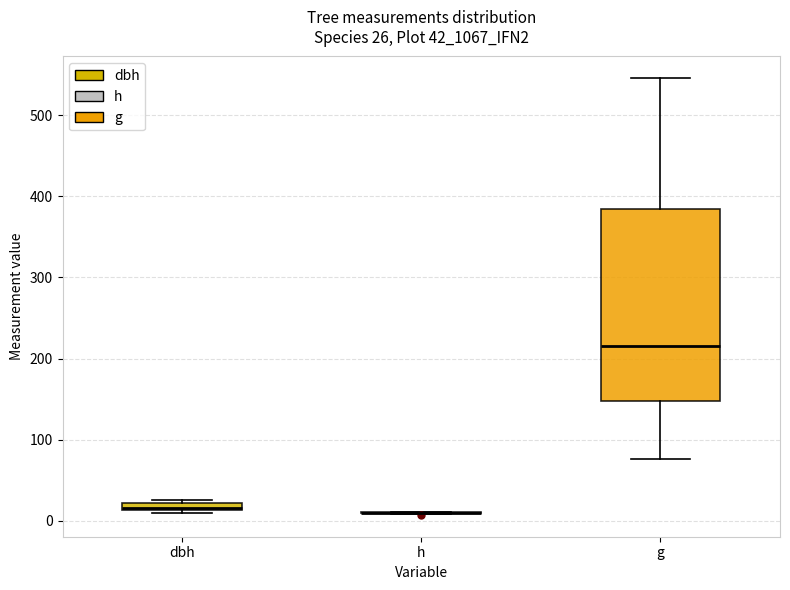

Which box is the tallest, from its lower edge to its upper edge?

g